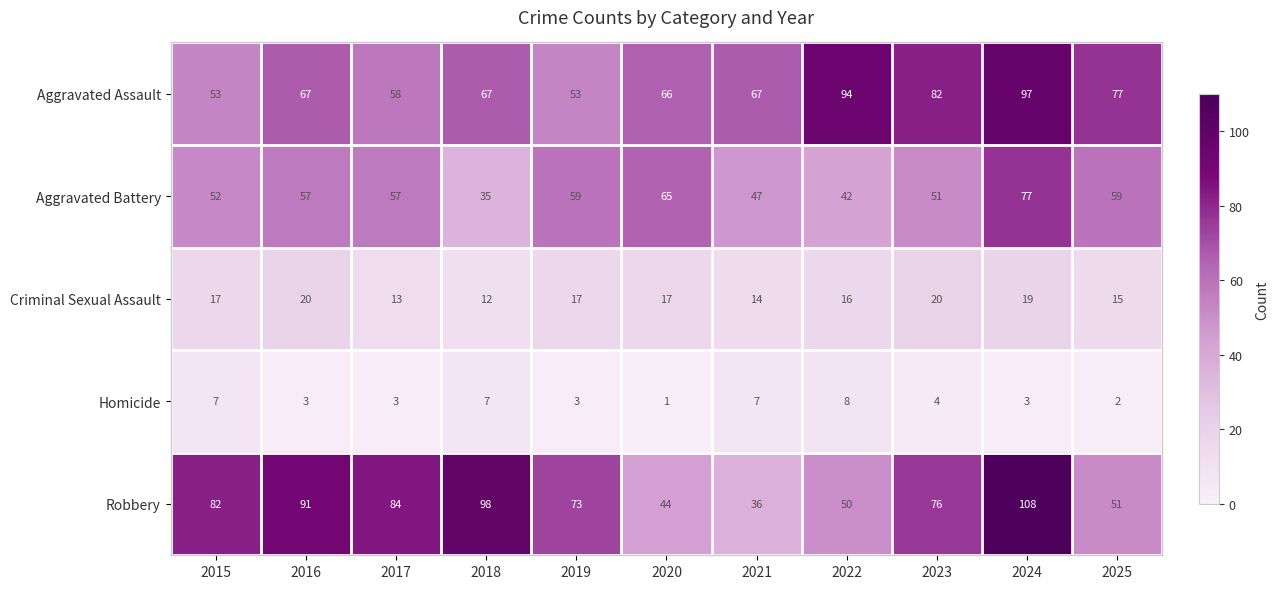

How many categories are shown in the chart?

11